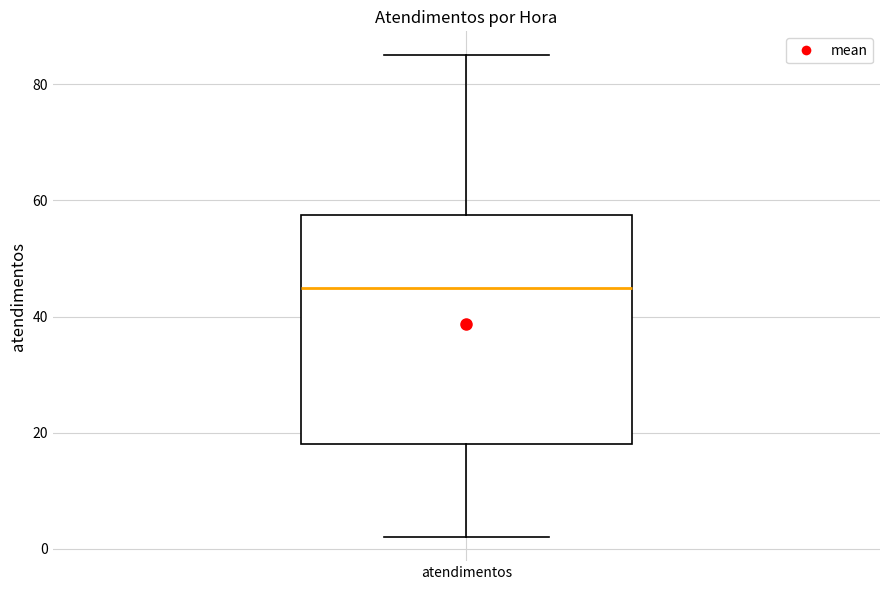

Read this box plot against the y-axis: the position of the median line, the range covered by the box, and the ends of both whiskers. The values are not printed on the chart, so give them approximately, as read against the axis.

median 46, box 18 to 58, whiskers 2 to 86